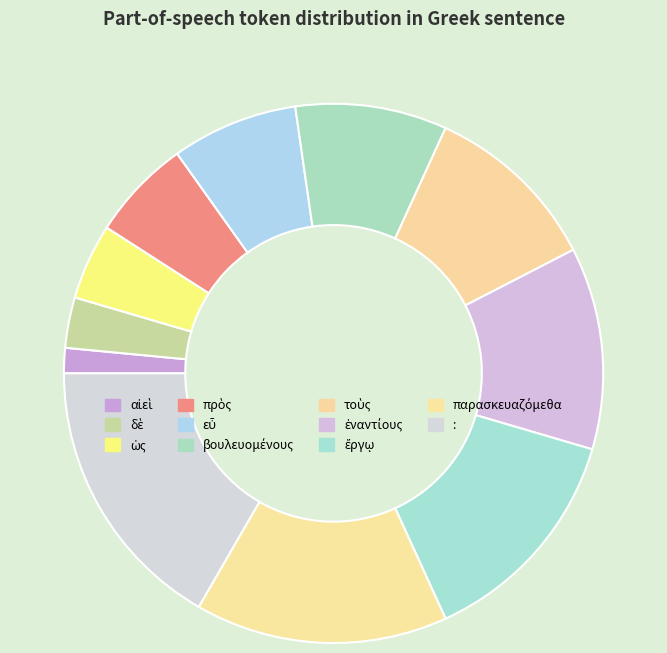

What is the total percentage of βουλευομένους and :?

25.8%